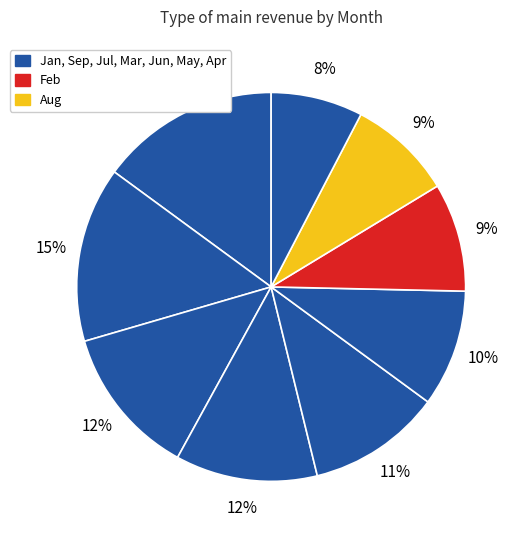

How many segments does this pie chart have?

9